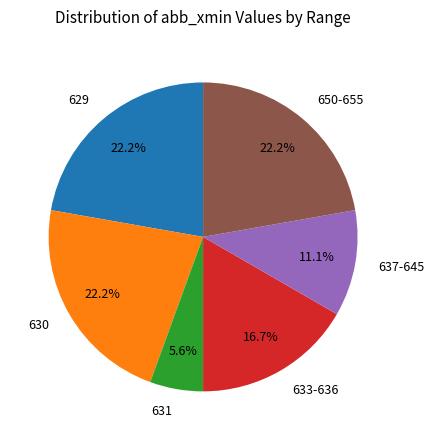

To the nearest percent, what is the average slice percentage?

17%